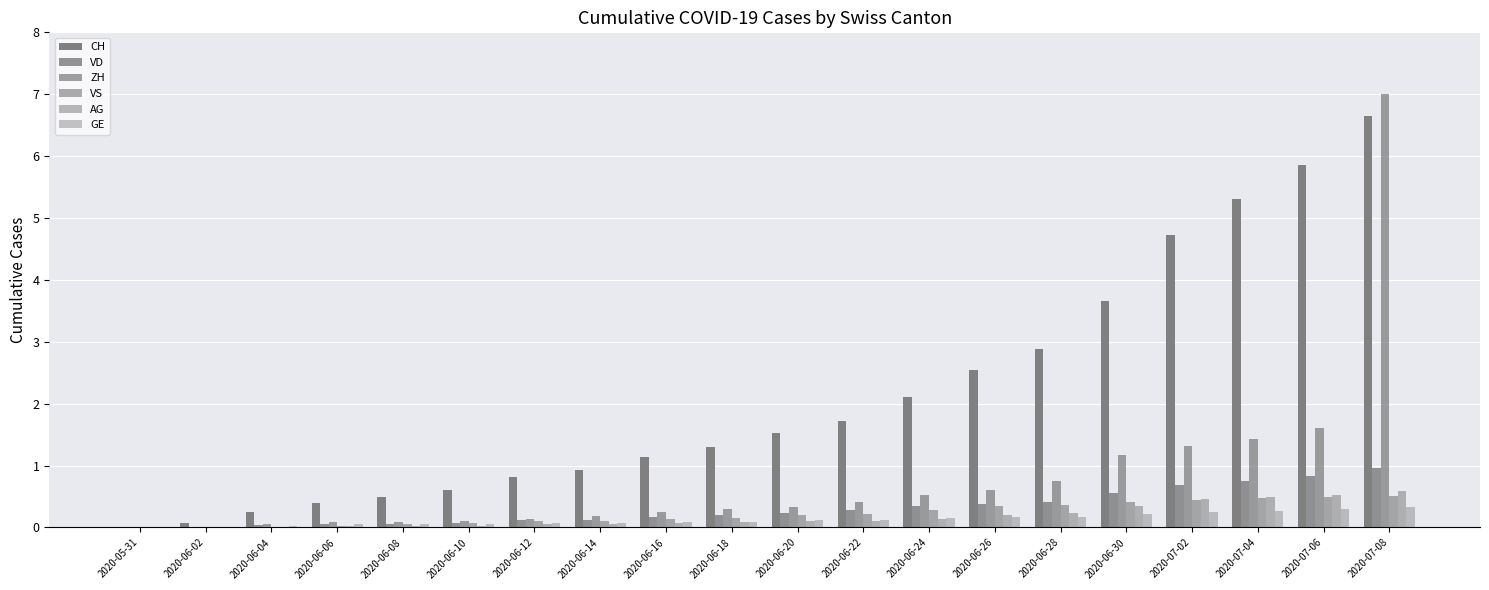

What value does the VD series have at 2020-06-10?

0.1